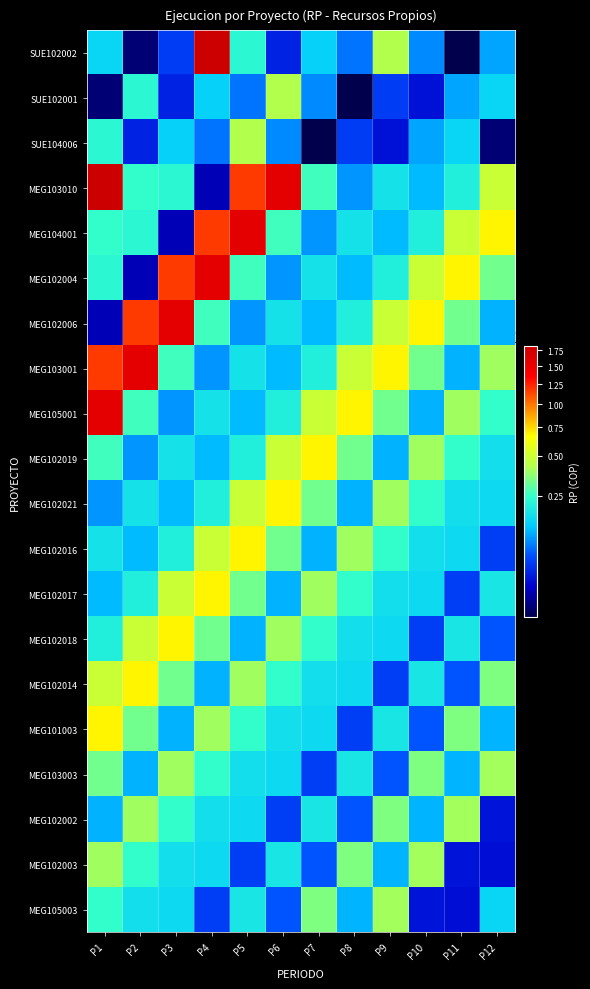

Reading left to right, transcribe all the data shown in this chart.

SUE102002: P1=14307324	P2=712000	P3=3892288	P4=181898699	P5=22551914	P6=2636806	P7=13320179	P8=6686025	P9=42483142	P10=7953923	P11=668681	P12=9623749
SUE102001: P1=712000	P2=22551914	P3=2636806	P4=13320179	P5=6686025	P6=42483142	P7=7953923	P8=668681	P9=3892288	P10=1934384	P11=9623749	P12=14307324
SUE104006: P1=22551914	P2=2636806	P3=13320179	P4=6686025	P5=42483142	P6=7953923	P7=668681	P8=3892288	P9=1934384	P10=9623749	P11=14307324	P12=712000
MEG103010: P1=181898699	P2=24290844	P3=22363766	P4=1150960	P5=117009944	P6=158027258	P7=26239870	P8=8538244	P9=16738604	P10=11125206	P11=20039242	P12=48923442
MEG104001: P1=24290844	P2=22363766	P3=1150960	P4=117009944	P5=158027258	P6=26239870	P7=8538244	P8=16738604	P9=11125206	P10=20039242	P11=48923442	P12=68321091
MEG102004: P1=22363766	P2=1150960	P3=117009944	P4=158027258	P5=26239870	P6=8538244	P7=16738604	P8=11125206	P9=20039242	P10=48923442	P11=68321091	P12=32586105
MEG102006: P1=1150960	P2=117009944	P3=158027258	P4=26239870	P5=8538244	P6=16738604	P7=11125206	P8=20039242	P9=48923442	P10=68321091	P11=32586105	P12=10502024
MEG103001: P1=117009944	P2=158027258	P3=26239870	P4=8538244	P5=16738604	P6=11125206	P7=20039242	P8=48923442	P9=68321091	P10=32586105	P11=10502024	P12=39377065
MEG105001: P1=158027258	P2=26239870	P3=8538244	P4=16738604	P5=11125206	P6=20039242	P7=48923442	P8=68321091	P9=32586105	P10=10502024	P11=39377065	P12=24504274
MEG102019: P1=26239870	P2=8538244	P3=16738604	P4=11125206	P5=20039242	P6=48923442	P7=68321091	P8=32586105	P9=10502024	P10=39377065	P11=24504274	P12=16073168
MEG102021: P1=8538244	P2=16738604	P3=11125206	P4=20039242	P5=48923442	P6=68321091	P7=32586105	P8=10502024	P9=39377065	P10=24504274	P11=16073168	P12=15020600
MEG102016: P1=16738604	P2=11125206	P3=20039242	P4=48923442	P5=68321091	P6=32586105	P7=10502024	P8=39377065	P9=24504274	P10=16073168	P11=15020600	P12=3975970
MEG102017: P1=11125206	P2=20039242	P3=48923442	P4=68321091	P5=32586105	P6=10502024	P7=39377065	P8=24504274	P9=16073168	P10=15020600	P11=3975970	P12=17842730
MEG102018: P1=20039242	P2=48923442	P3=68321091	P4=32586105	P5=10502024	P6=39377065	P7=24504274	P8=16073168	P9=15020600	P10=3975970	P11=17842730	P12=5208217
MEG102014: P1=48923442	P2=68321091	P3=32586105	P4=10502024	P5=39377065	P6=24504274	P7=16073168	P8=15020600	P9=3975970	P10=17842730	P11=5208217	P12=34403620
MEG101003: P1=68321091	P2=32586105	P3=10502024	P4=39377065	P5=24504274	P6=16073168	P7=15020600	P8=3975970	P9=17842730	P10=5208217	P11=34403620	P12=10595061
MEG103003: P1=32586105	P2=10502024	P3=39377065	P4=24504274	P5=16073168	P6=15020600	P7=3975970	P8=17842730	P9=5208217	P10=34403620	P11=10595061	P12=39955527
MEG102002: P1=10502024	P2=39377065	P3=24504274	P4=16073168	P5=15020600	P6=3975970	P7=17842730	P8=5208217	P9=34403620	P10=10595061	P11=39955527	P12=2044602
MEG102003: P1=39377065	P2=24504274	P3=16073168	P4=15020600	P5=3975970	P6=17842730	P7=5208217	P8=34403620	P9=10595061	P10=39955527	P11=2044602	P12=1792749
MEG105003: P1=24504274	P2=16073168	P3=15020600	P4=3975970	P5=17842730	P6=5208217	P7=34403620	P8=10595061	P9=39955527	P10=2044602	P11=1792749	P12=14307324